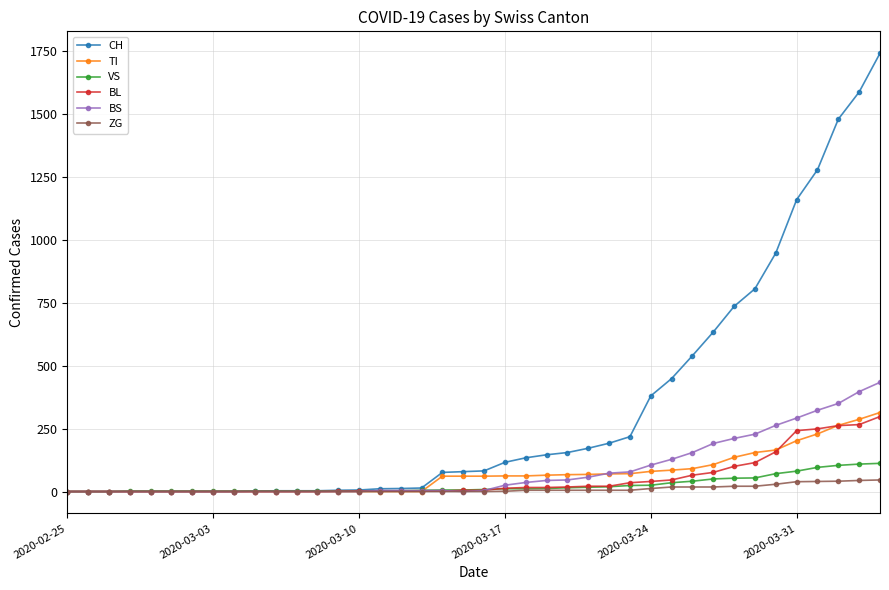

What is the maximum value for ZG?

46